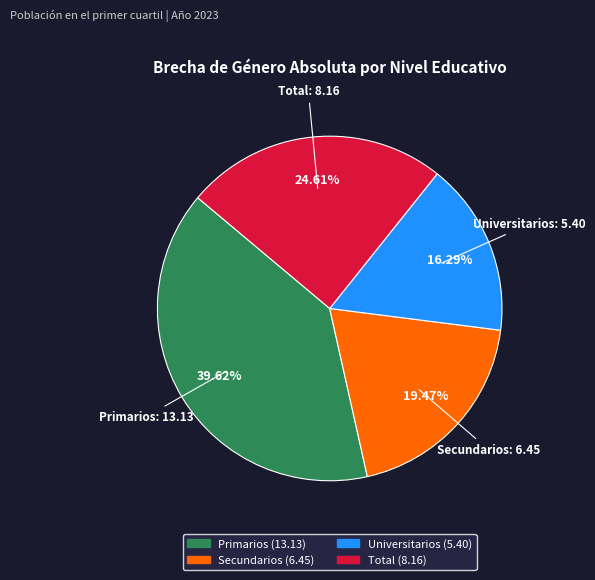

To the nearest percent, what portion does Secundarios represent?

19%